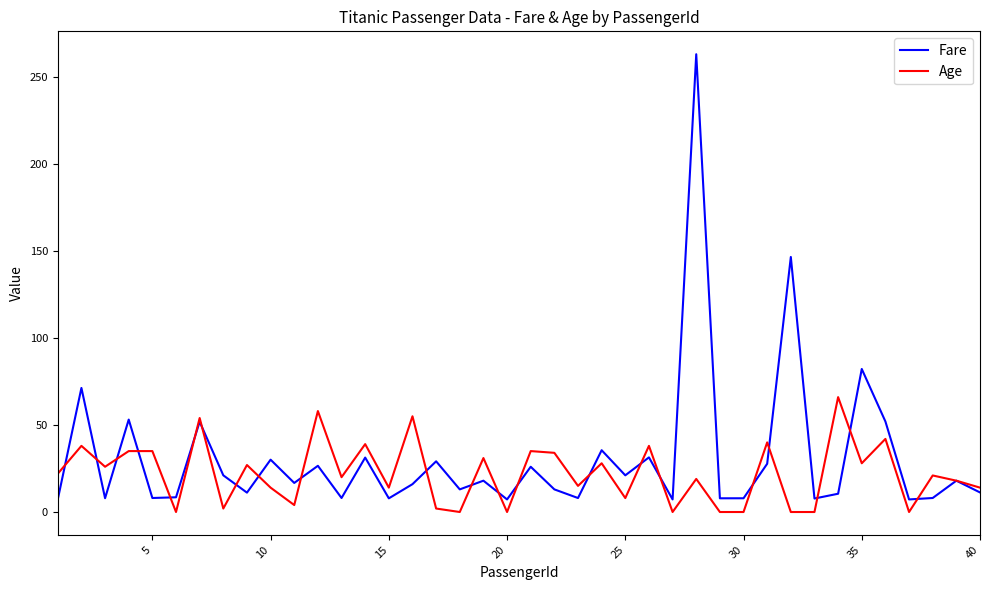

True or false: Fare and Age cross at least once.

True